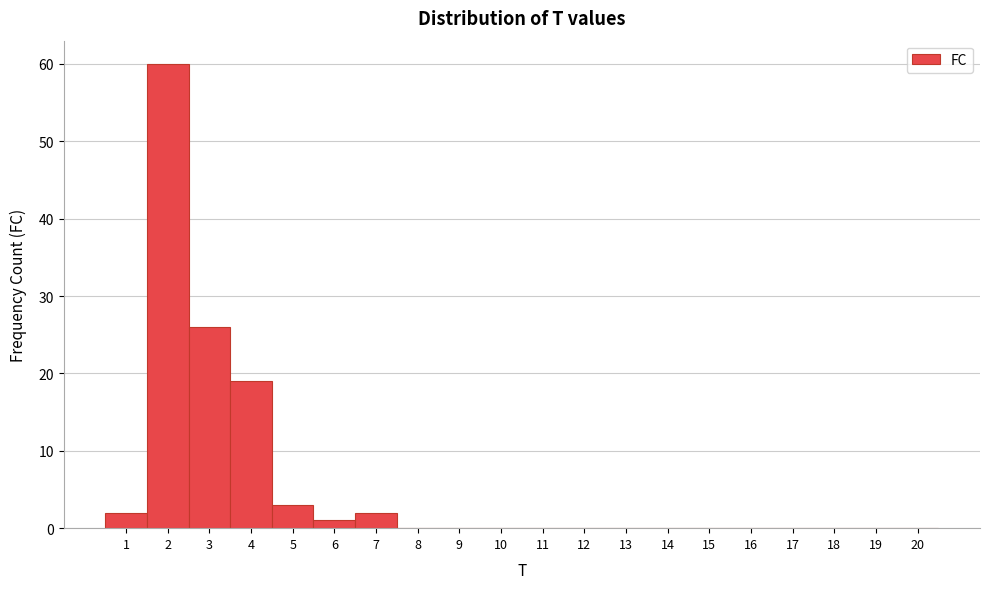

Over which range of the x-axis is the bar tallest?

1.5 to 2.5